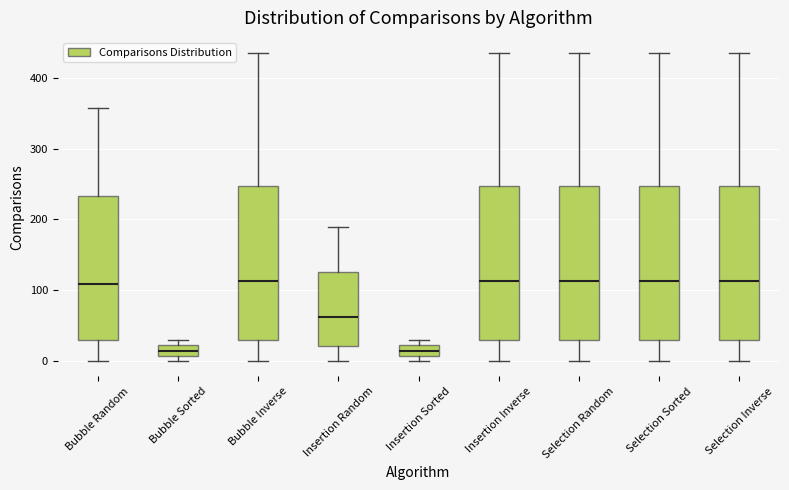

Where does the median line of the box for Selection Sorted sit on the y-axis? The values are not printed on the chart, so give them approximately, as read against the axis.

110